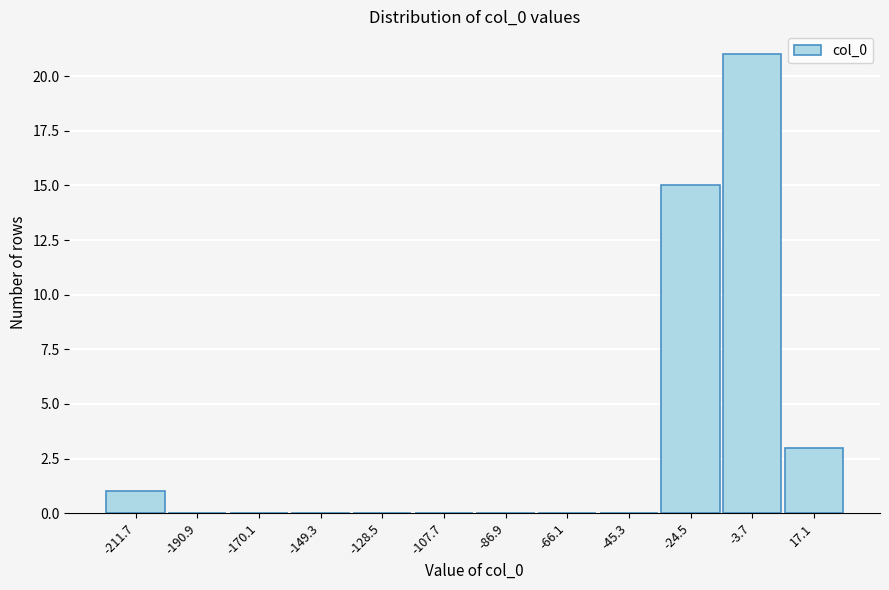

Reading right to left, list all the values displayed in this chart.

17.1=3	-3.7=21	-24.5=15	-45.3=0	-66.1=0	-86.9=0	-107.7=0	-128.5=0	-149.3=0	-170.1=0	-190.9=0	-211.7=1